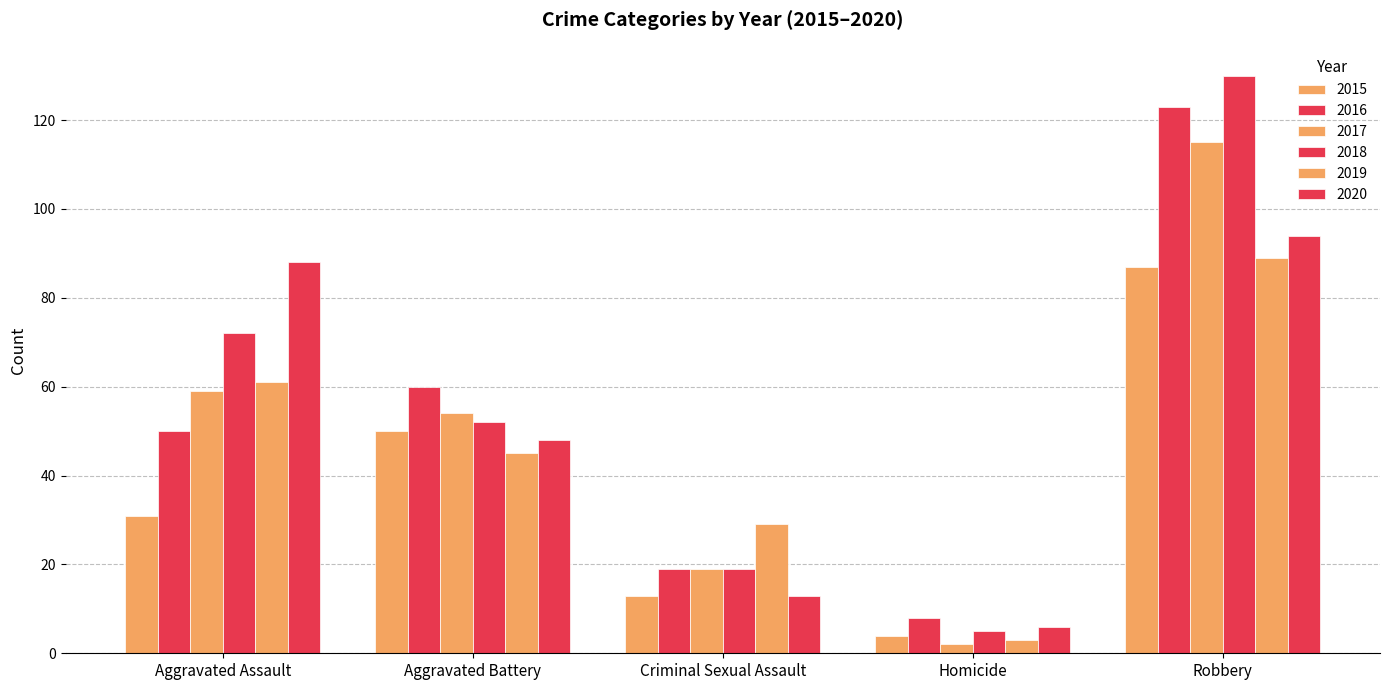

Count the number of categories in the chart.

5